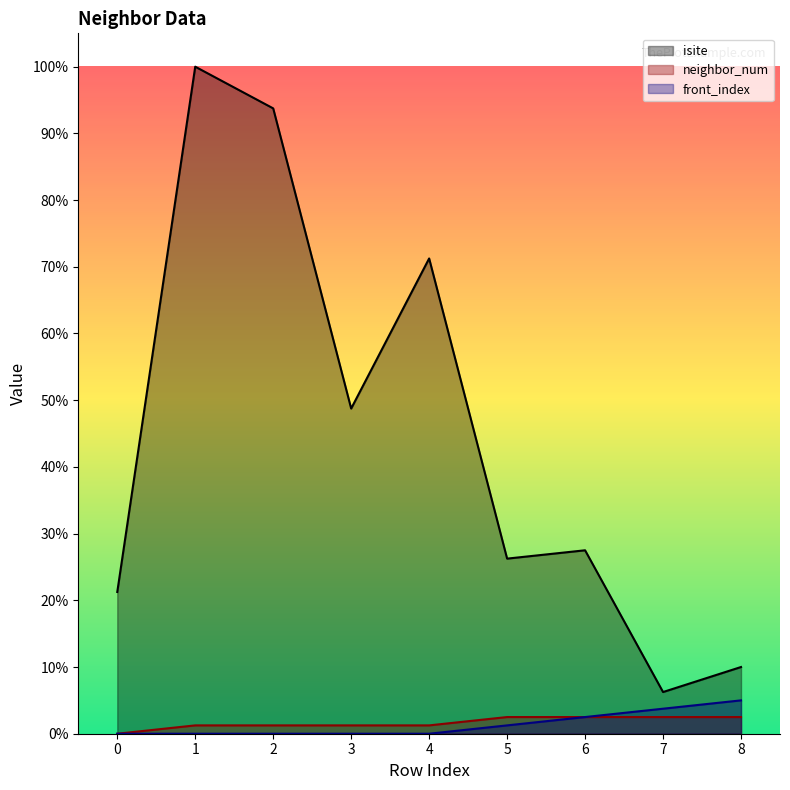

How many distinct data groups are displayed?

3